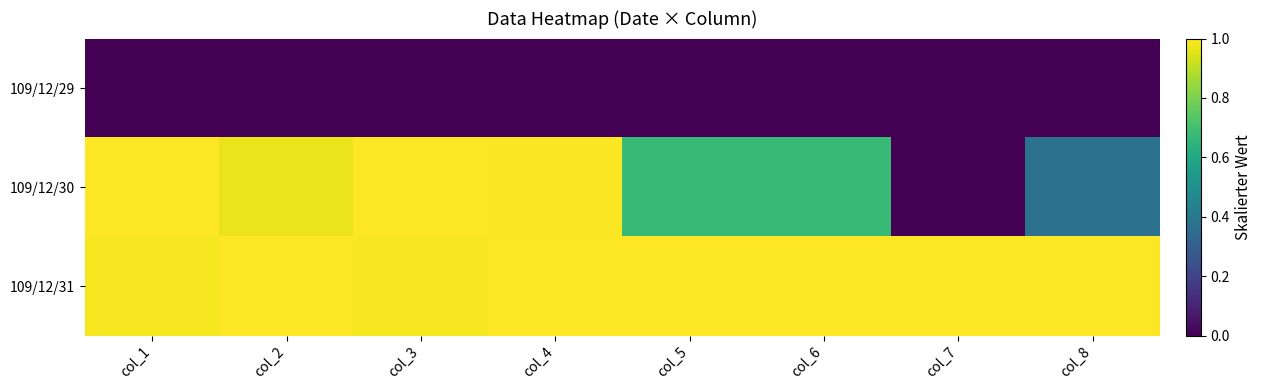

Which series has the largest total across all categories?

109/12/31